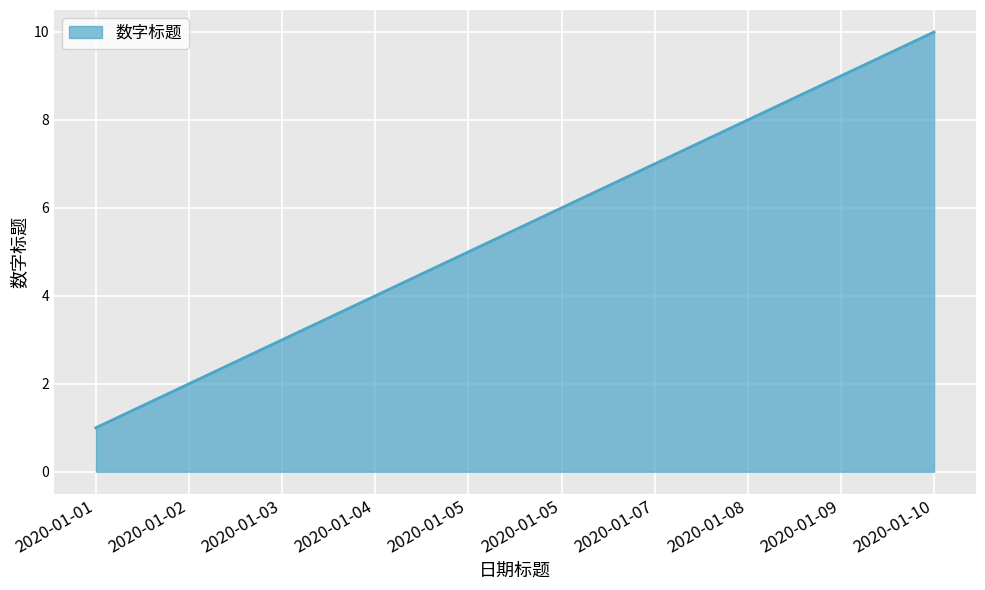

Does the chart display data point markers on the line(s)?

No